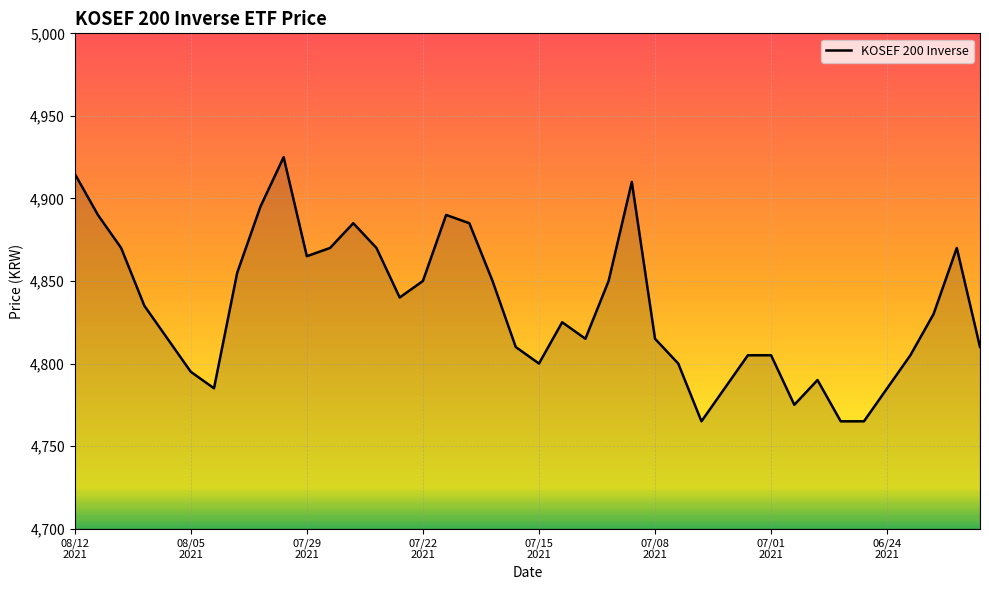

Does the chart display data point markers on the line(s)?

No